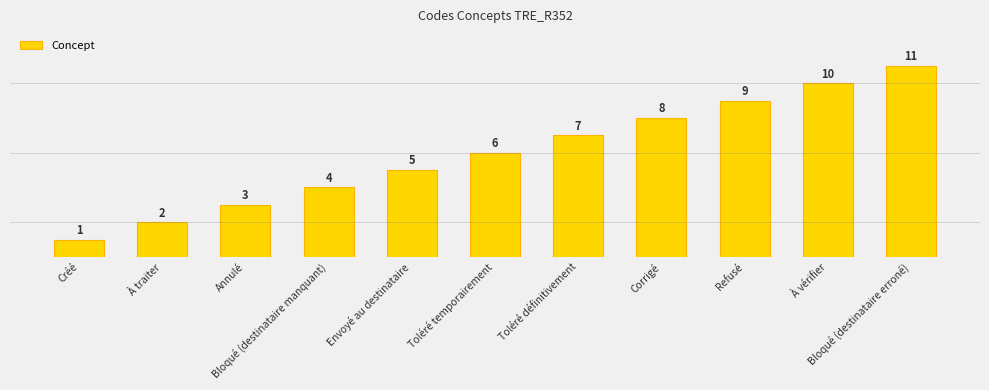

What is the ratio of the value at Bloqué (destinataire manquant) to the value at Refusé?

0.4